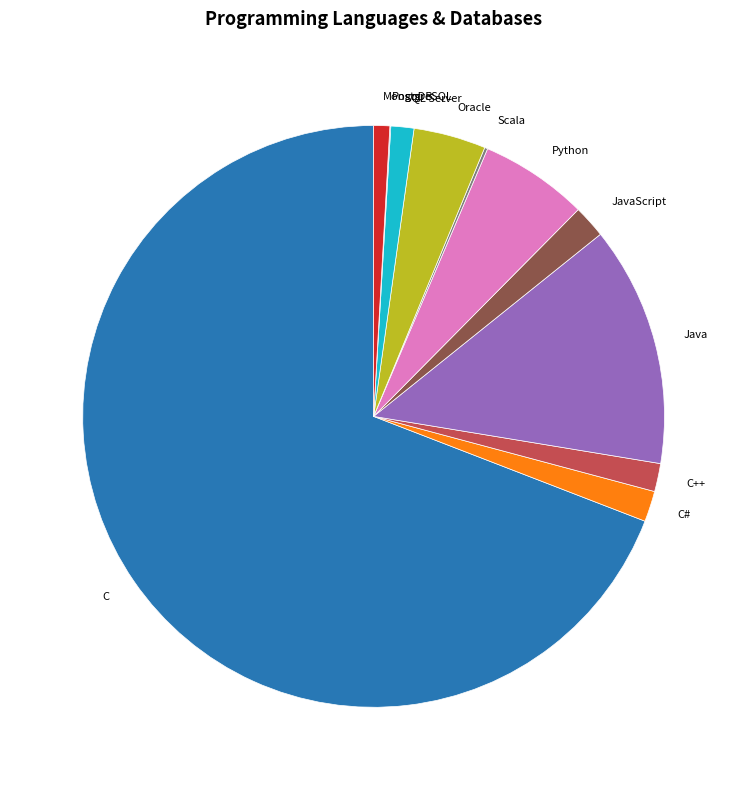

True or false: C accounts for 64% of the total.

False